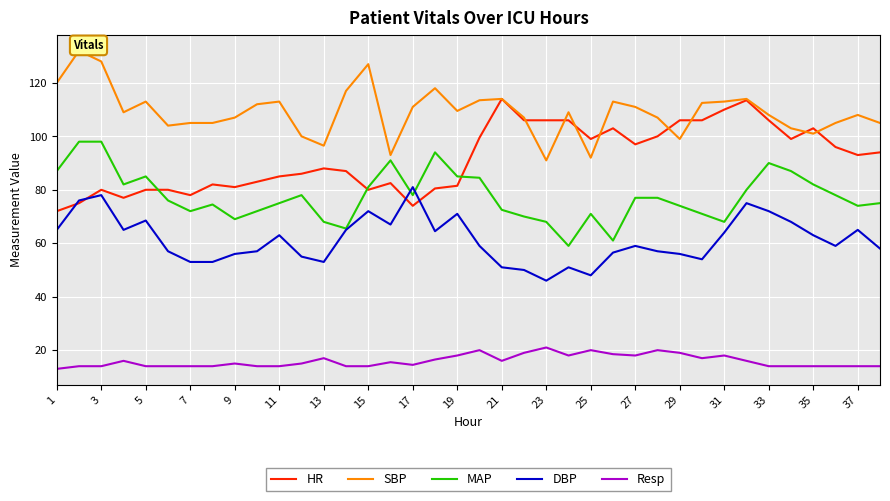

What is the difference between the maximum and minimum values in the HR series?

42.0